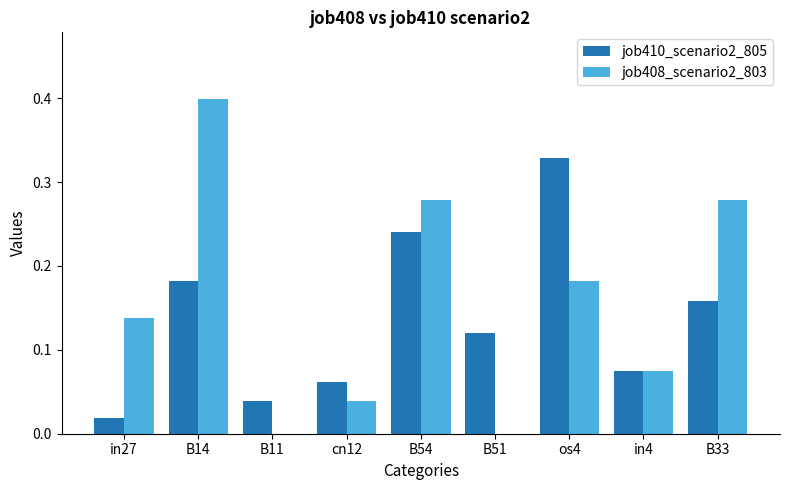

The job410_scenario2_805 series shows 0.1 at B11. True or false?

False